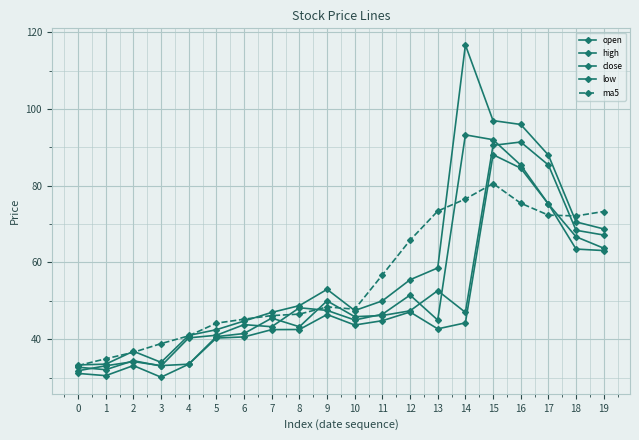

Is this an area chart (filled region under the line)?

No